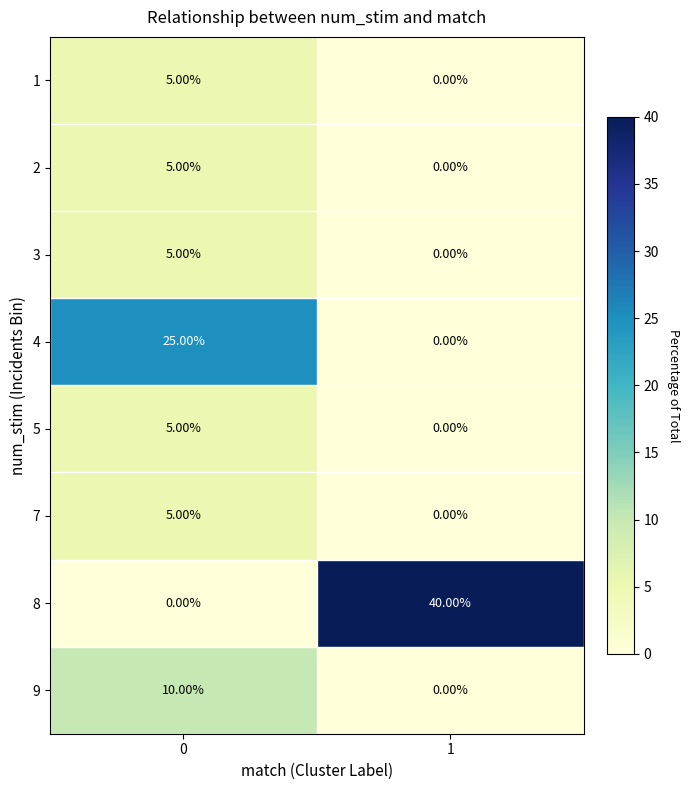

Rank the categories by 4 value from lowest to highest.

1, 0